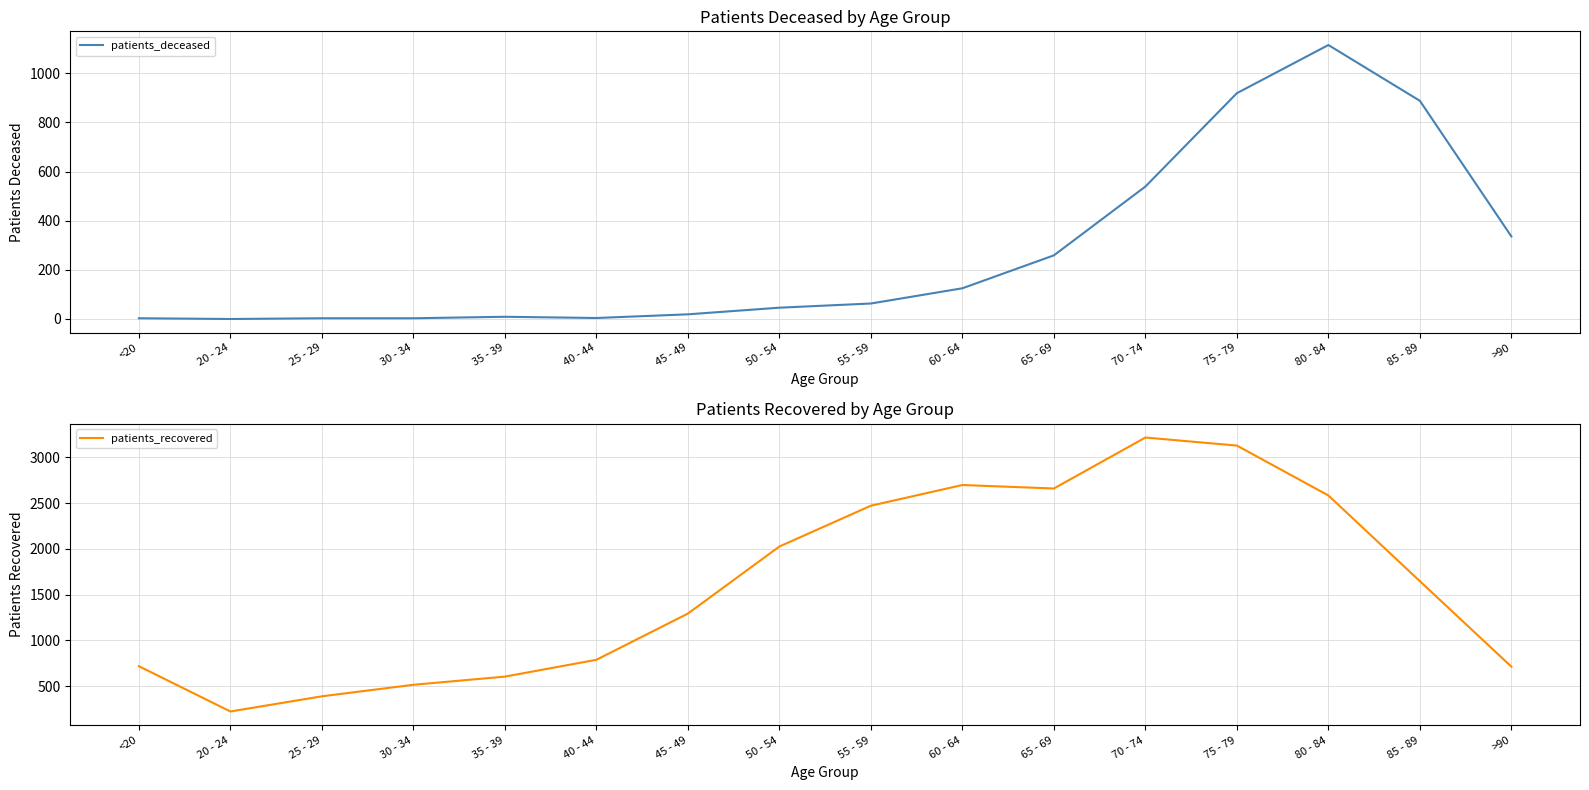

What are all the series names shown in the legend?

patients_deceased, patients_recovered